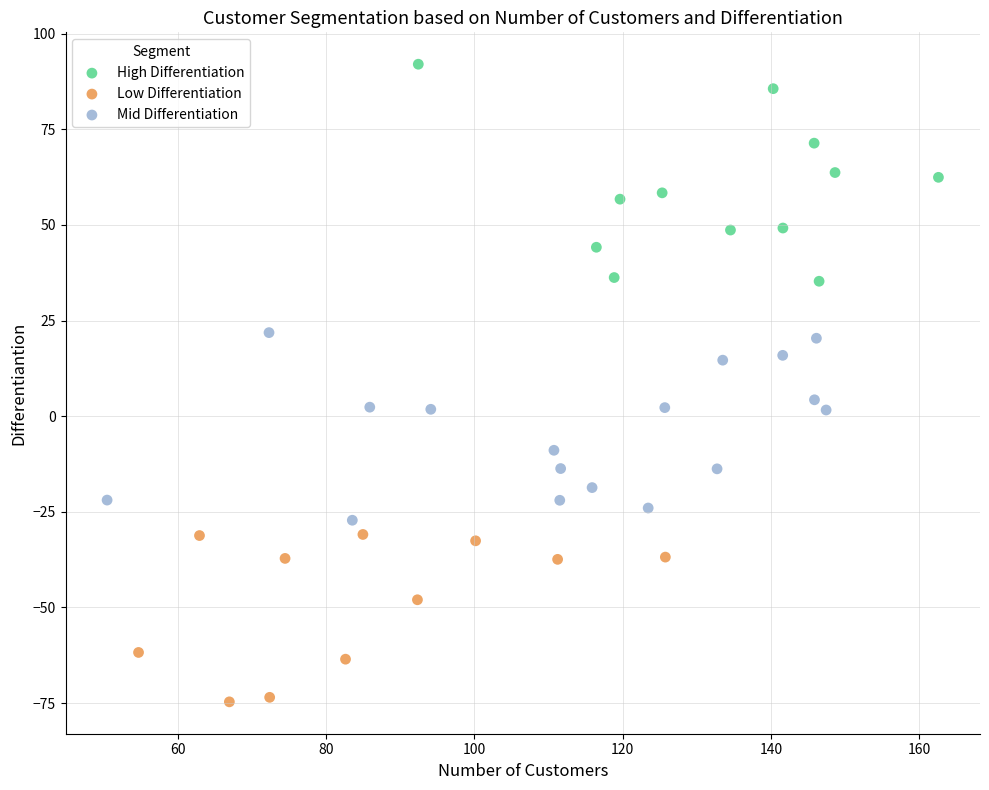

Which series contains the lowest Y value?

Low Differentiation